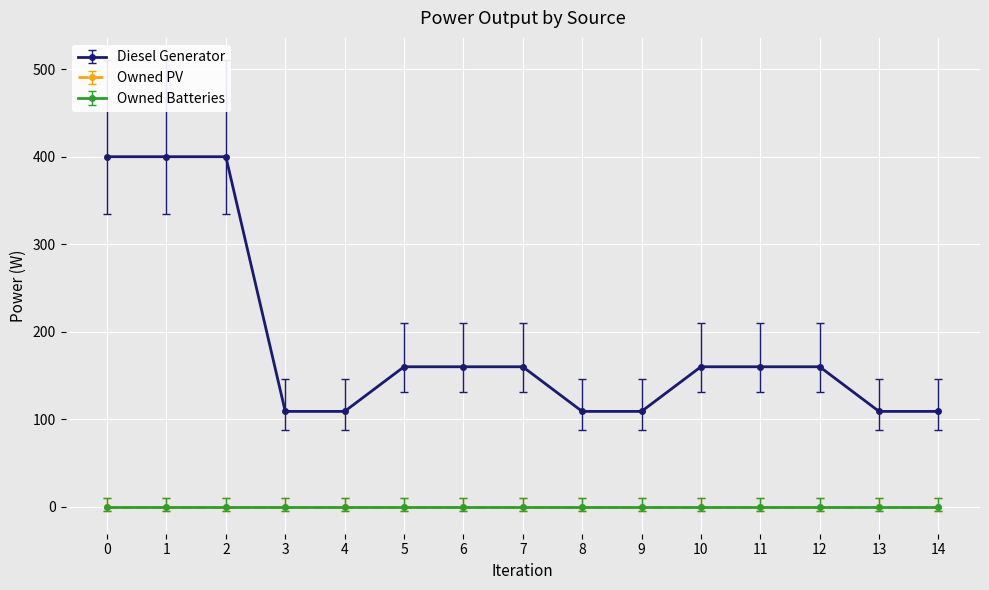

Does the chart display data point markers on the line(s)?

Yes